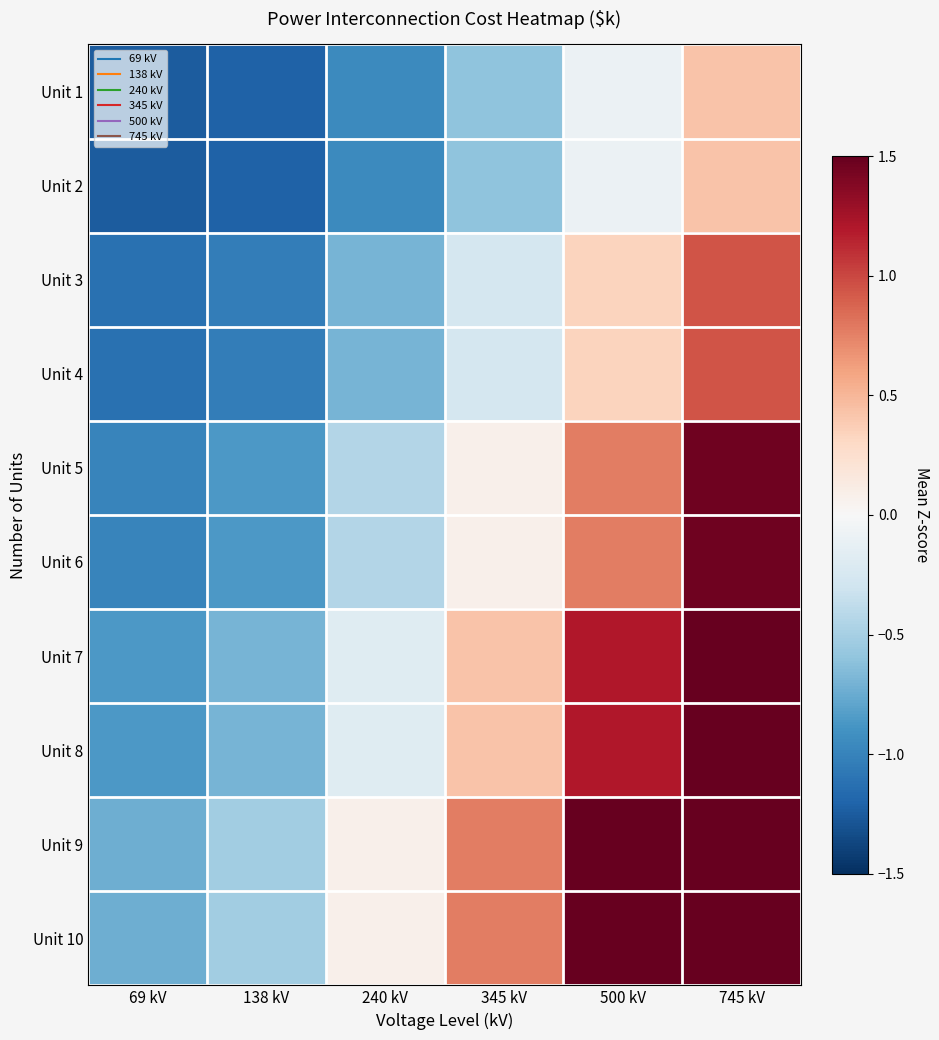

Which has a higher value, 345 kV or 745 kV?

745 kV